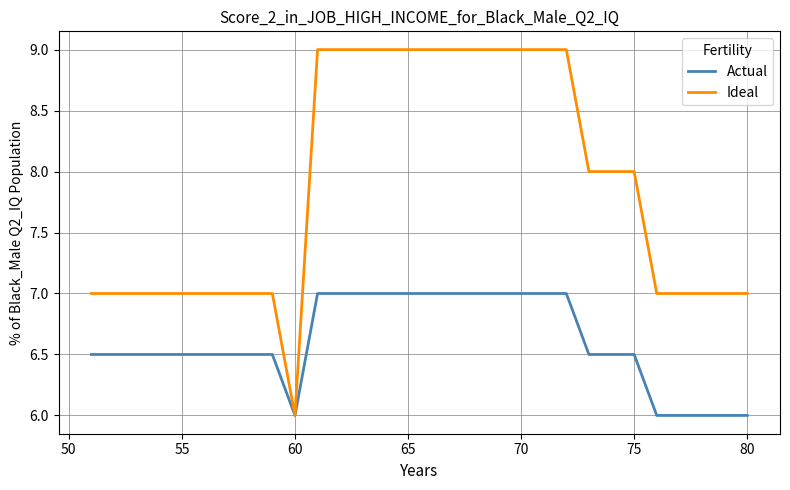

What is the average value of the Actual series?

6.6